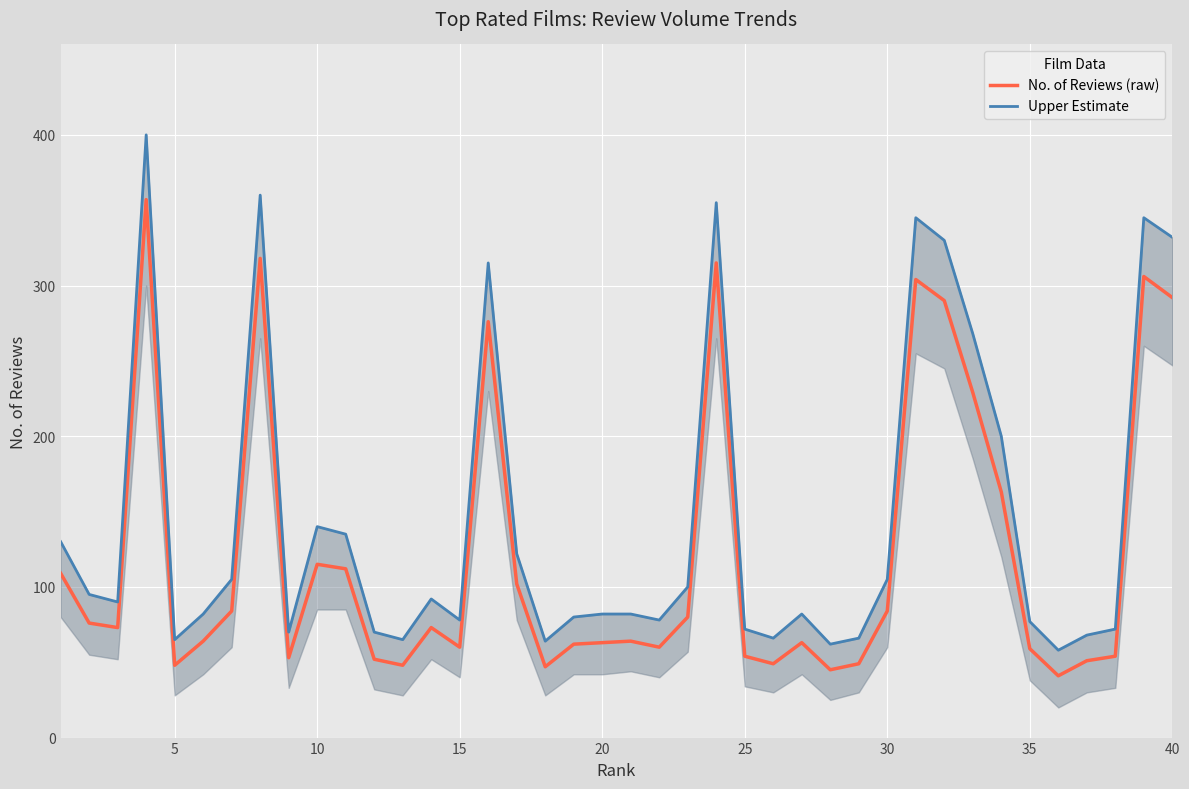

Which series has the widest spread of values?

Upper Estimate